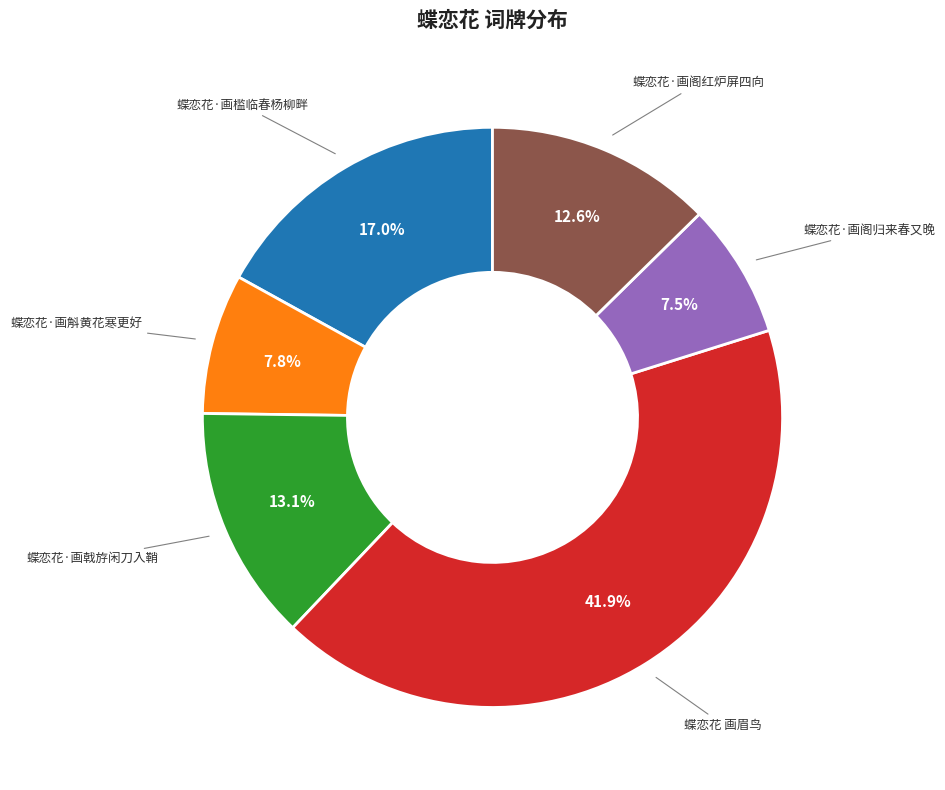

What portion of the pie excludes 蝶恋花 画眉鸟?

58.1%